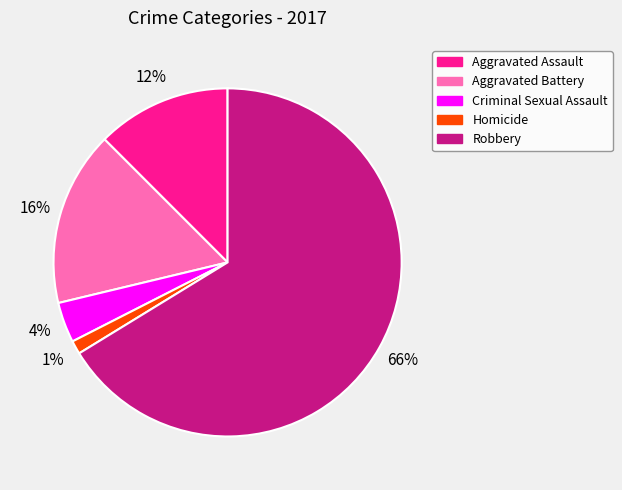

The Aggravated Battery slice represents 1% of the pie. True or false?

False